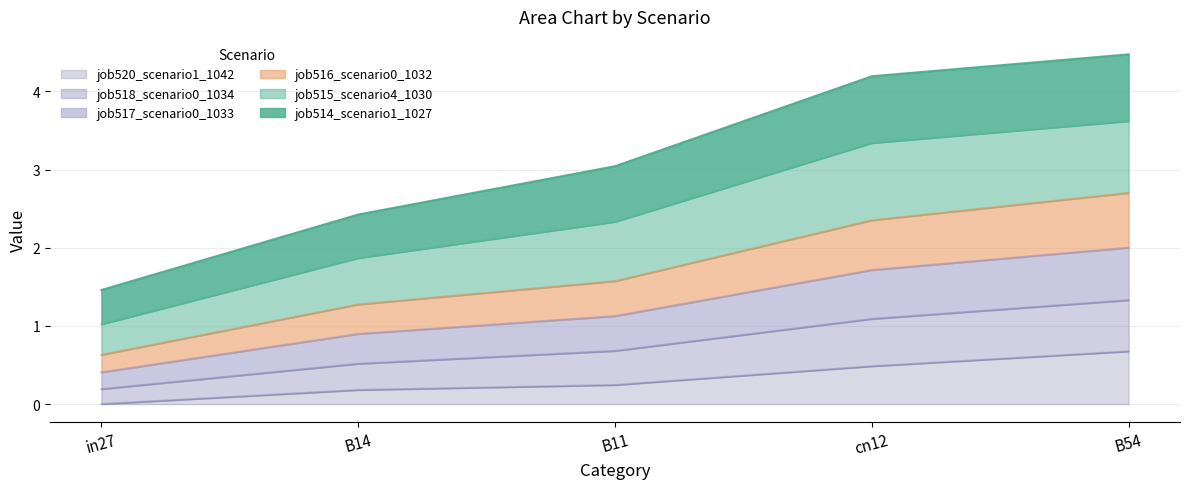

Is it true that job517_scenario0_1033 equals 2.2 at cn12?

False